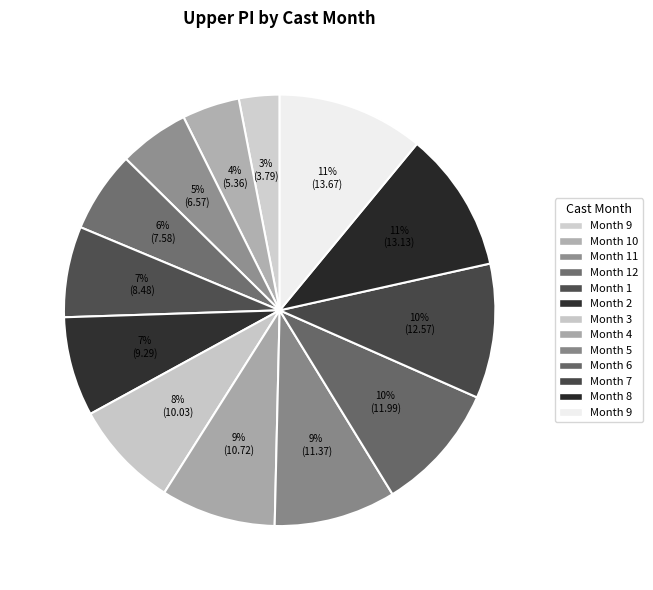

Rank the categories by value from lowest to highest.

9, 10, 11, 12, 1, 2, 3, 4, 5, 6, 7, 8, 9